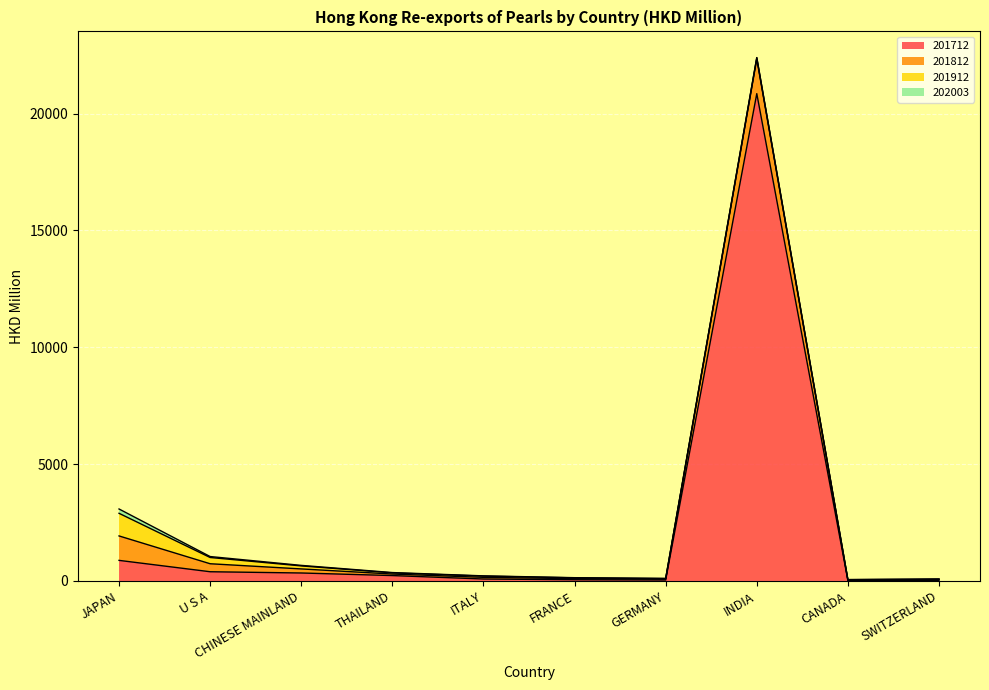

What is the minimum value for 202003?

1.7